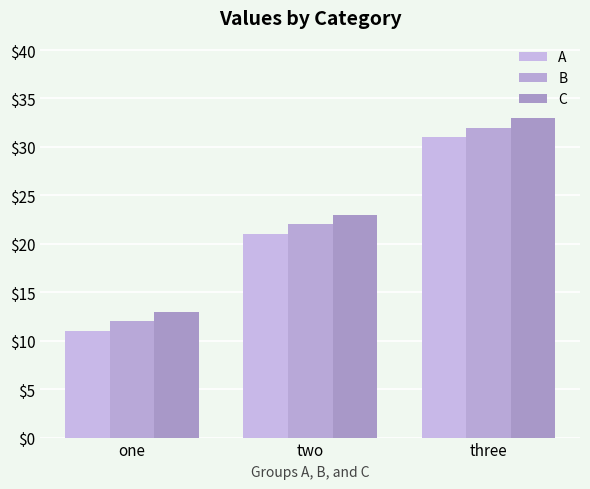

True or false: B has a value of 17 at one.

False